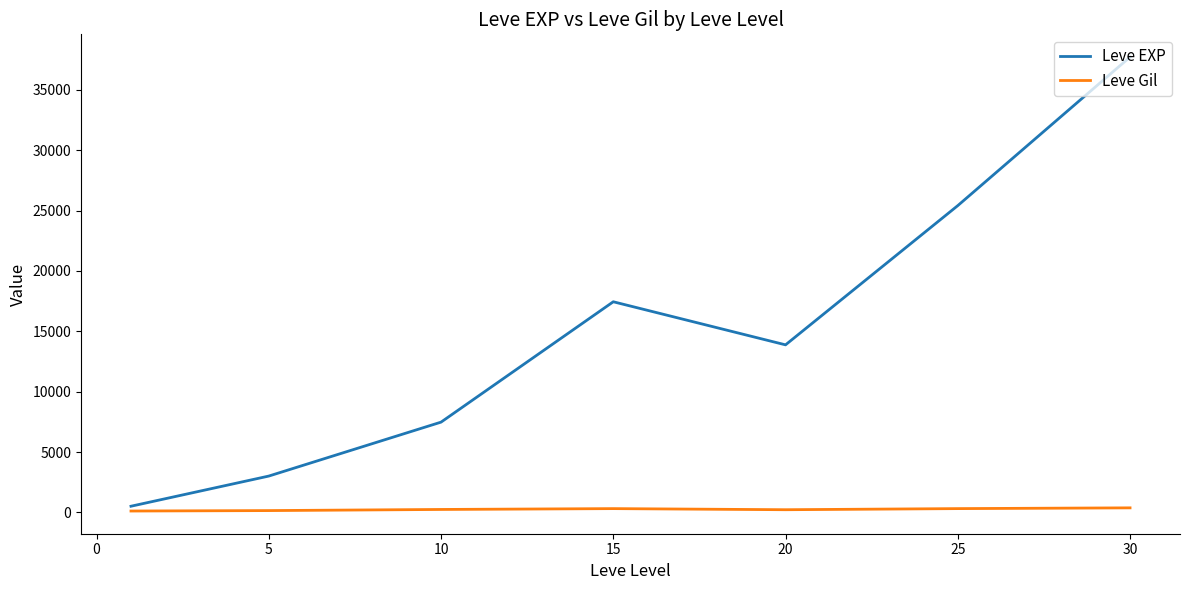

Which series has the largest total across all categories?

Leve EXP